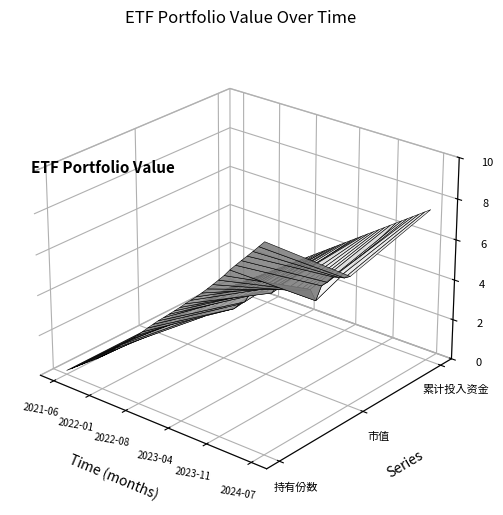

Reading left to right, list all the values displayed in this chart.

持有份数: 1939.9	3927.9	5998.3	8079.5	10093.6	12071.8	14088.0	16332.6	18600.2	21125.5	23907.1	26584.5	28951.3	31448.2	34062.6	36936.2	39847.4	42625.2	45391.4	47926.2	50547.5	53141.5	55804.6	58582.4	61231.4	63859.5	66660.7	69580.4	72597.0	75669.1	78769.9	82335.0	85469.8	88565.8	91577.8	94654.7	97799.4	100958.9
市值: 2000.0	3951.5	5794.4	7764.4	10022.9	12204.6	13975.3	14552.4	16405.4	16731.4	17189.2	19858.6	24463.9	25190.0	26057.9	25707.6	27375.1	30690.1	32818.0	37813.8	38567.7	40972.1	41909.3	42179.3	46229.7	48597.1	47595.7	47662.6	48131.8	49260.6	50806.6	46189.9	54529.7	57213.5	60807.7	61525.6	62200.4	63907.0
累计投入资金: 2000.0	4000.0	6000.0	8000.0	10000.0	12000.0	14000.0	16000.0	18000.0	20000.0	22000.0	24000.0	26000.0	28000.0	30000.0	32000.0	34000.0	36000.0	38000.0	40000.0	42000.0	44000.0	46000.0	48000.0	50000.0	52000.0	54000.0	56000.0	58000.0	60000.0	62000.0	64000.0	66000.0	68000.0	70000.0	72000.0	74000.0	76000.0